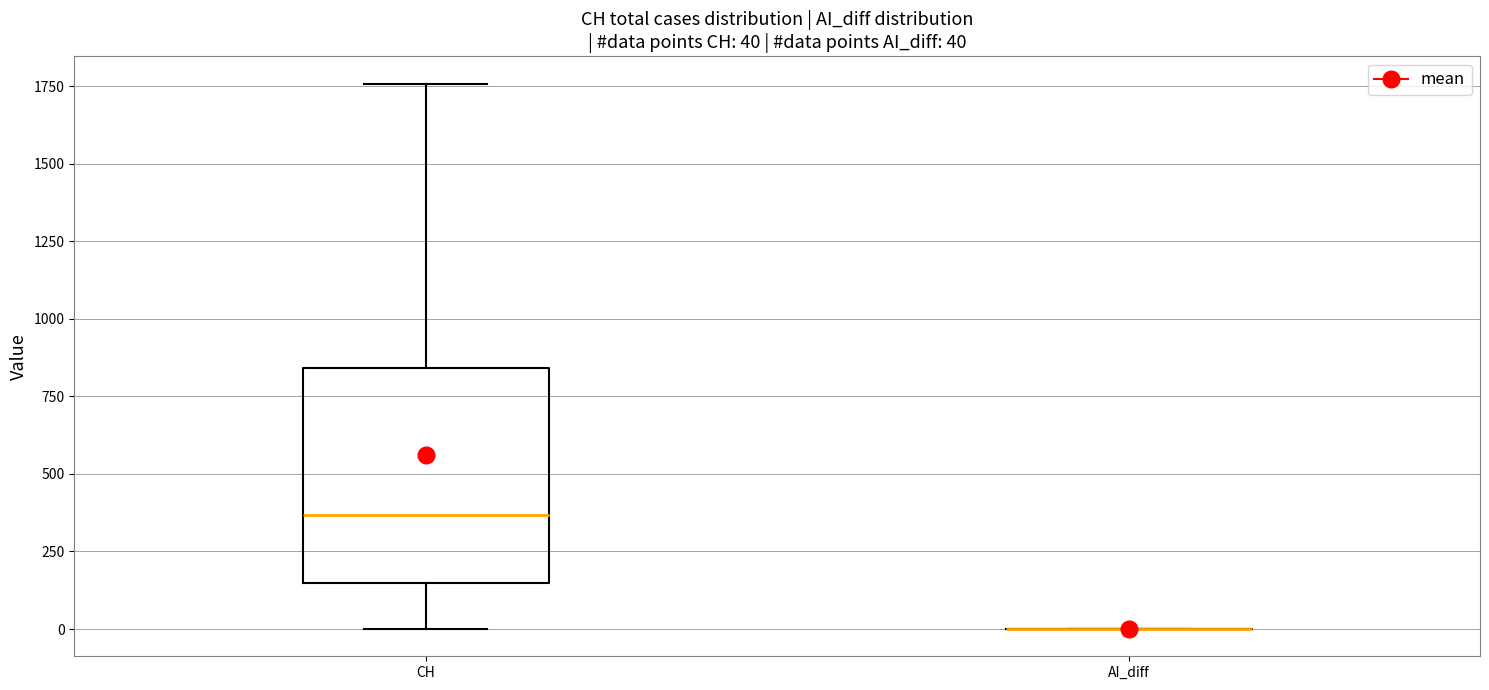

Comparing the boxes themselves (not the whiskers), which one is the tallest?

CH